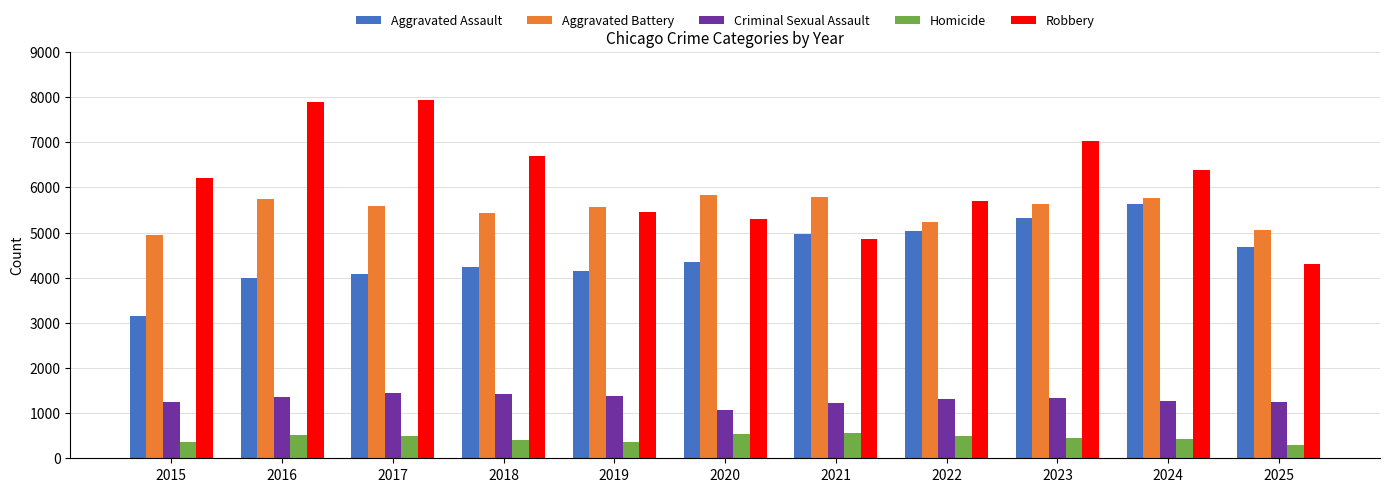

Which series has the largest total across all categories?

Robbery